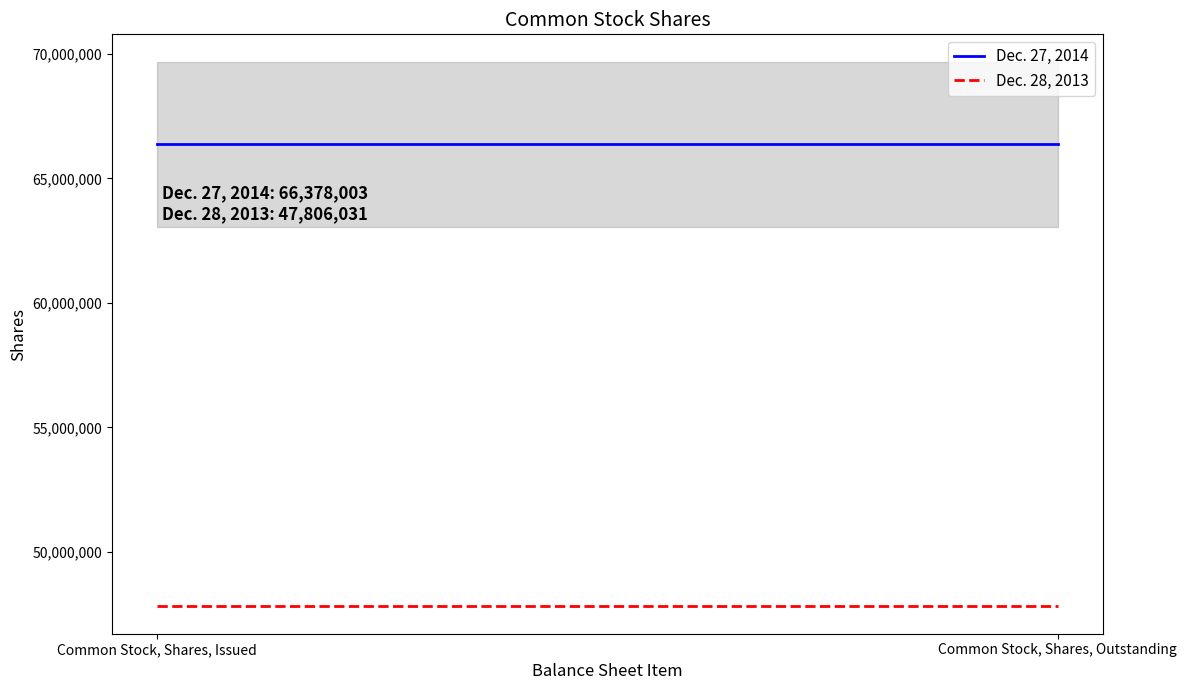

What is the spread (max minus min) of values at Common Stock, Shares, Outstanding?

18571972